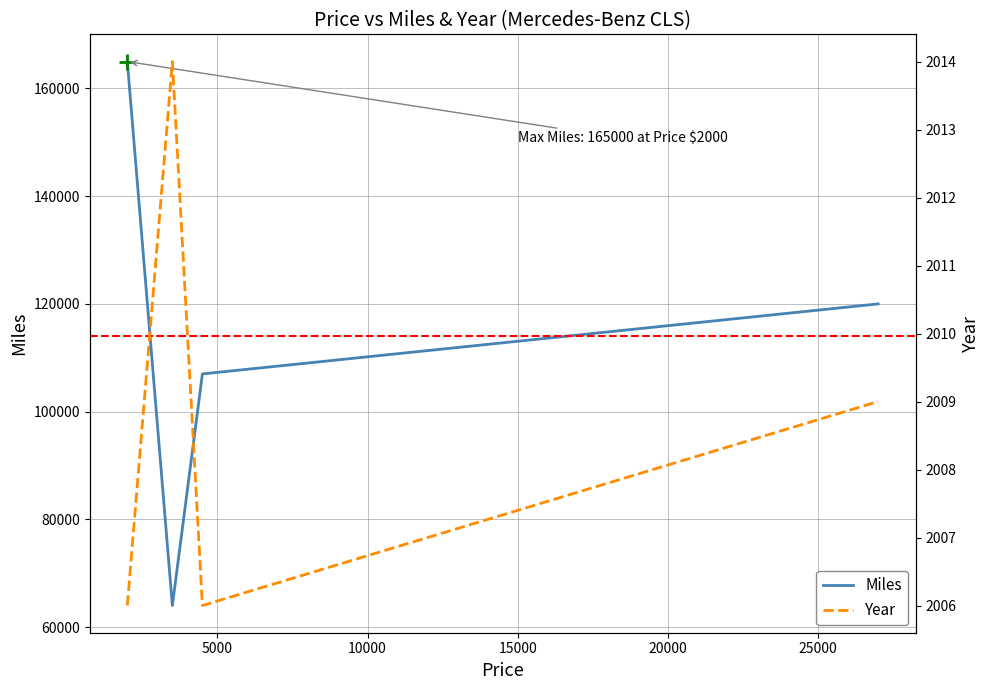

True or false: Miles has more than 2 points higher than both neighbors.

False